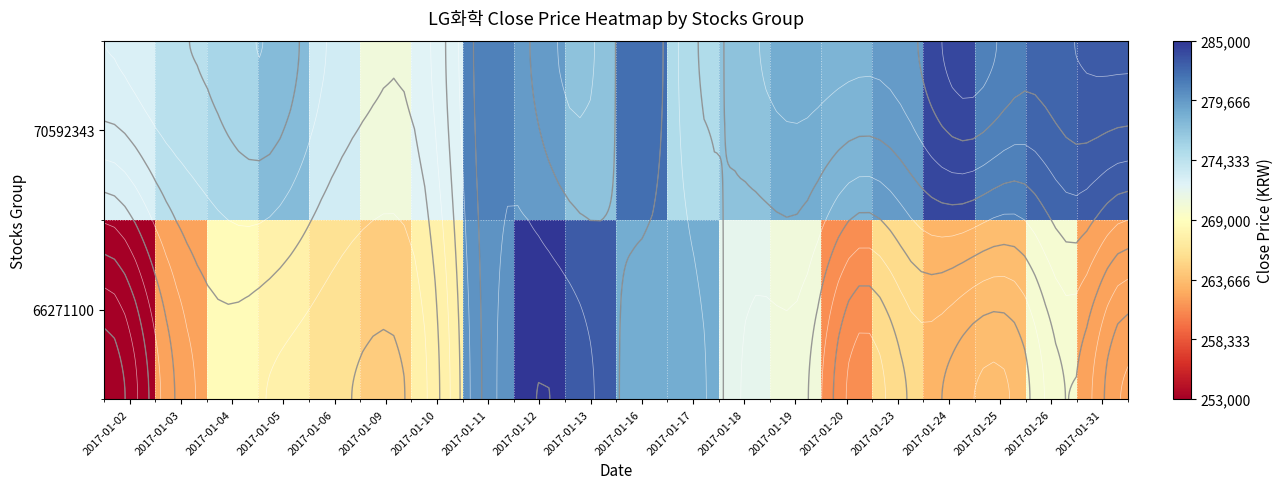

What is the difference between the maximum and second lowest values in the 66271100 series?

24000